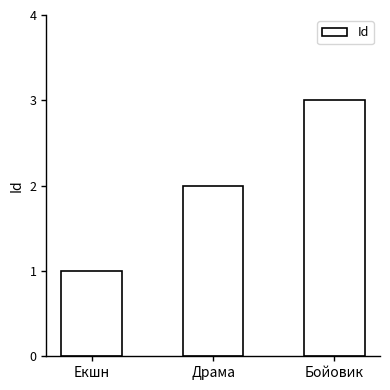

The value at Бойовик is 2. True or false?

False